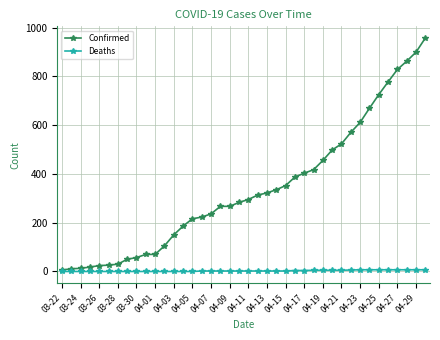

List the series in order of their peak value, highest first.

Confirmed, Deaths